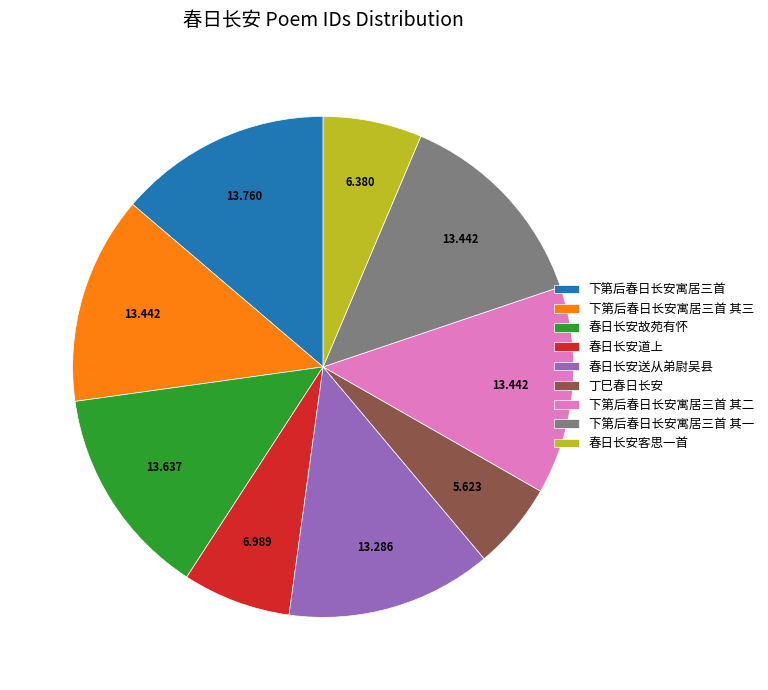

Which category has the smallest portion of the pie?

丁巳春日长安